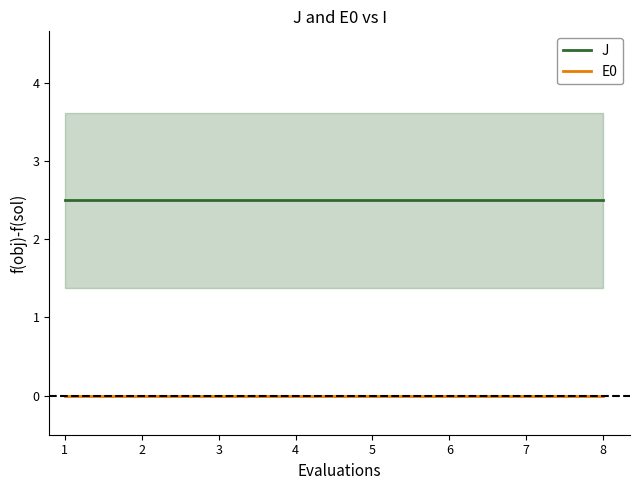

Which series has the widest spread of values?

J